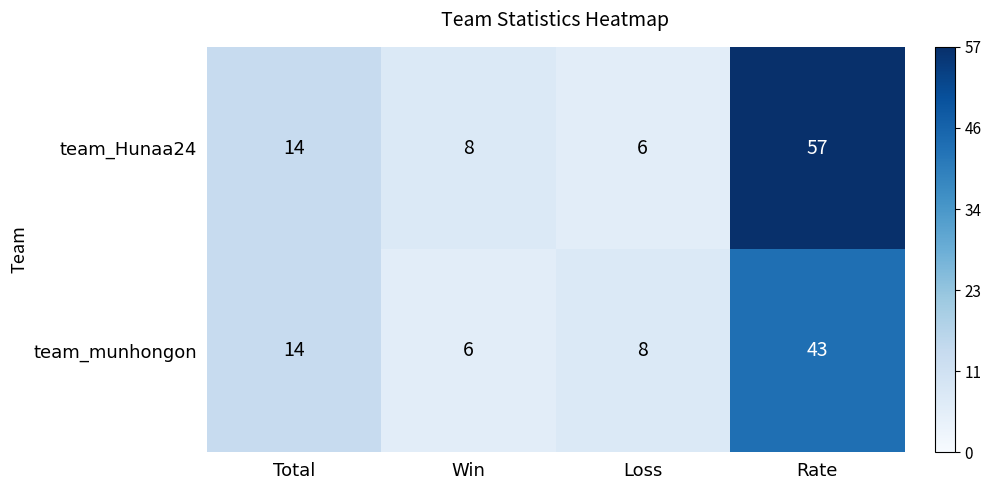

How many data points does each series have?

4